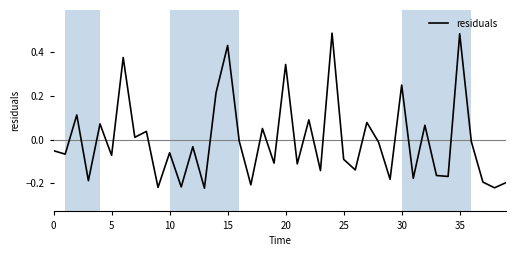

What is the difference between the maximum and minimum values?

0.7